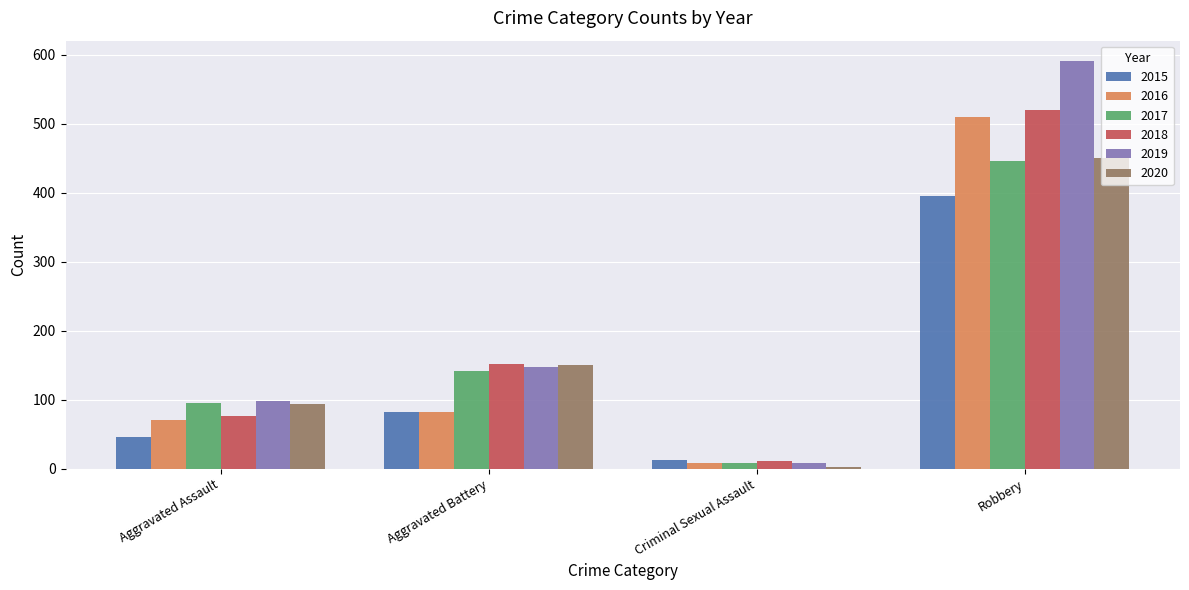

Which series changed the most between Criminal Sexual Assault and Robbery?

2019